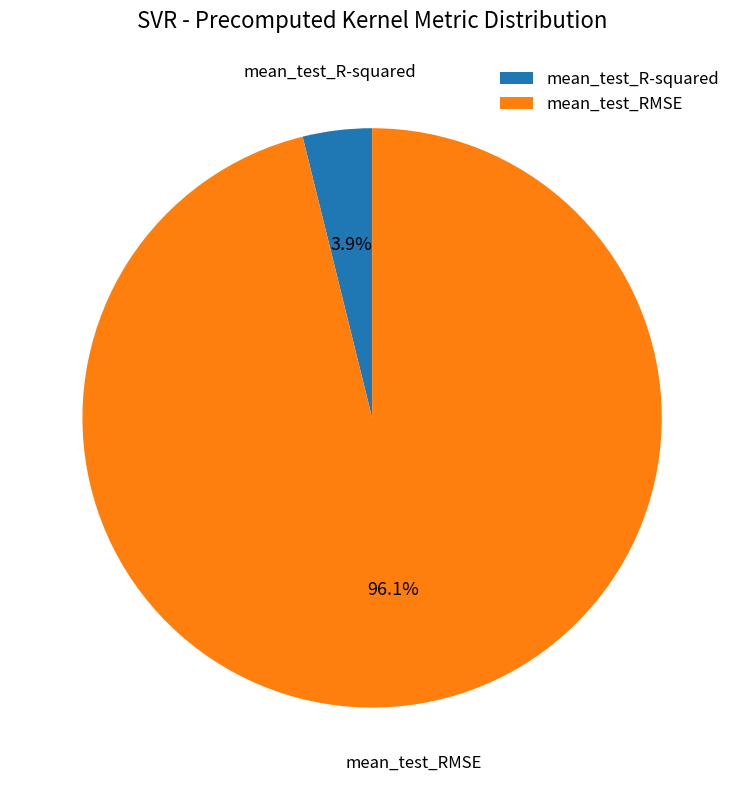

To the nearest percent, what is the average slice percentage?

50%